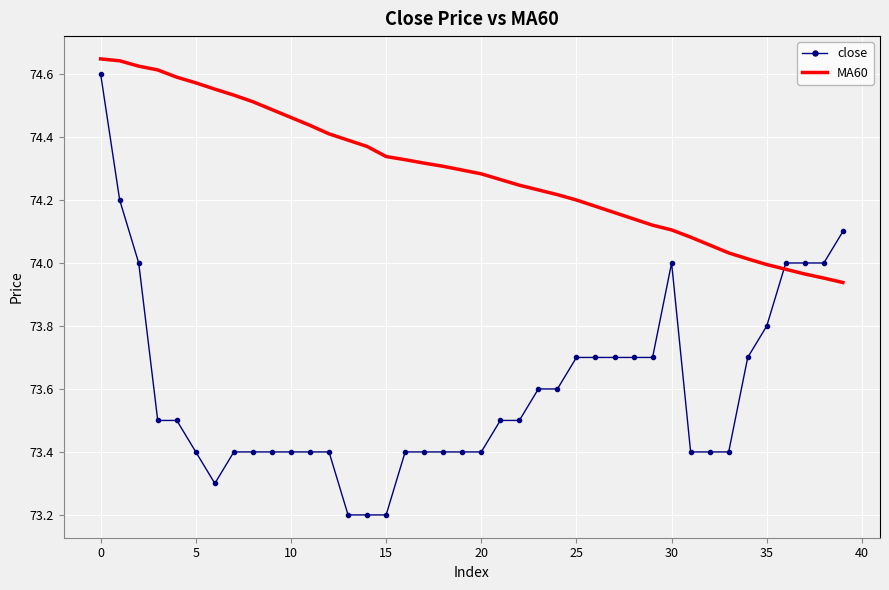

What are all the series names shown in the legend?

close, MA60